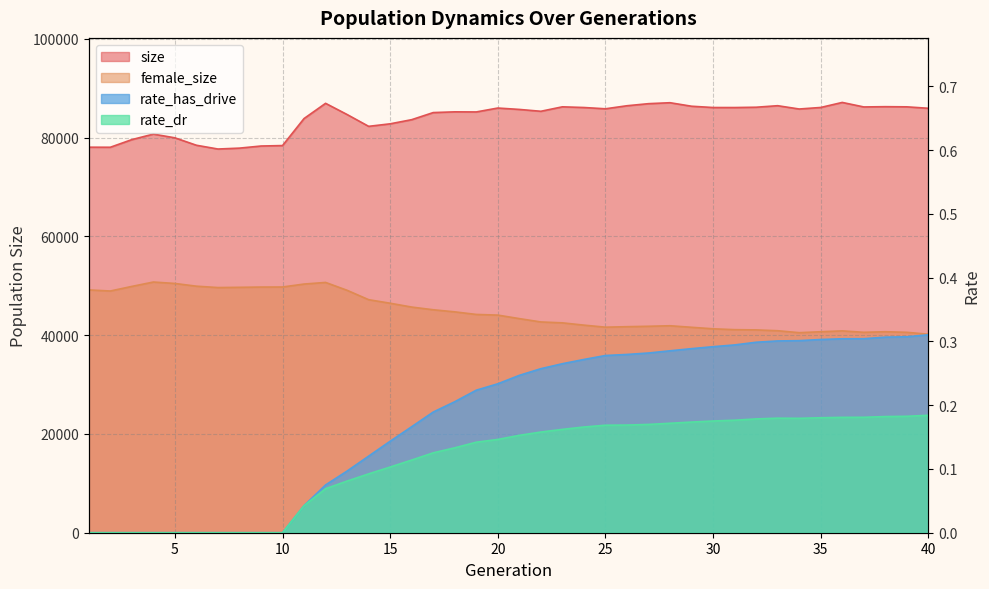

Is it true that rate_dr equals 0.1 at 13?

False